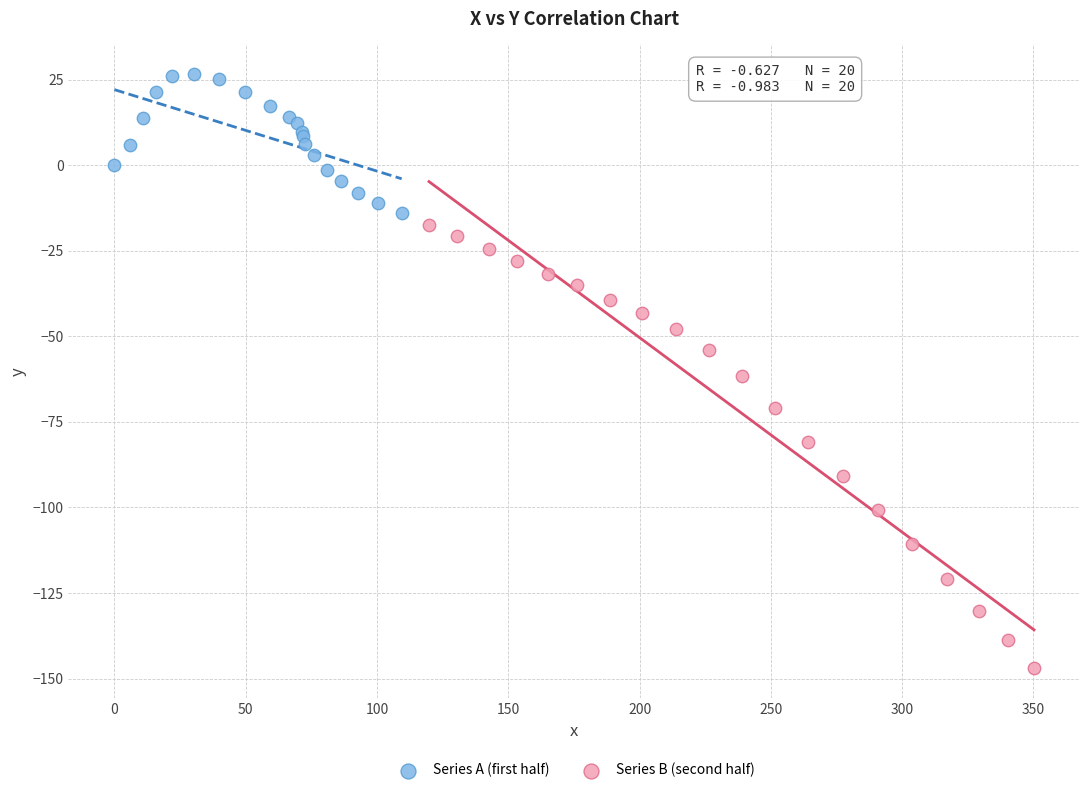

Which series has the largest Y range (max minus min)?

Series B (second half)